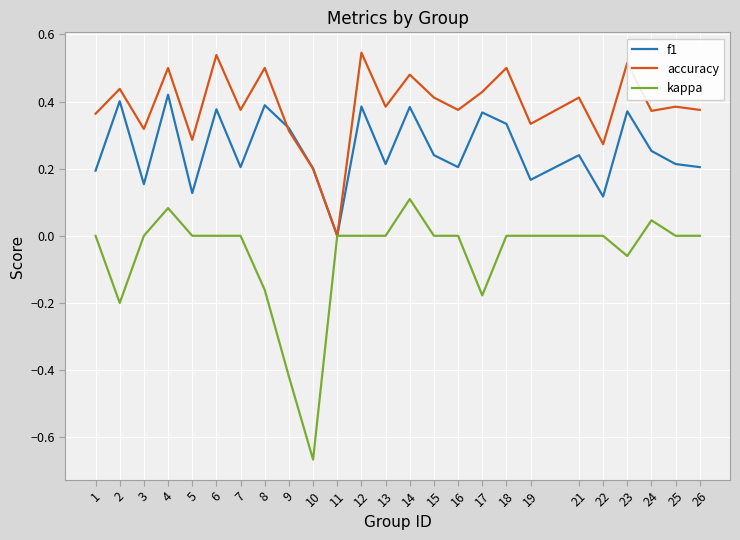

True or false: kappa has a value of 0.2 at 25.

False